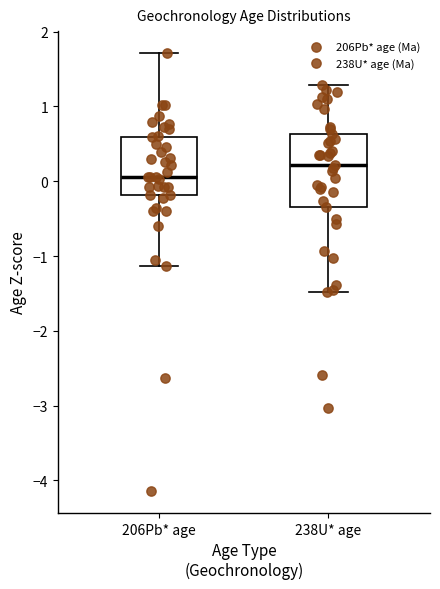

Comparing the boxes themselves (not the whiskers), which one is the tallest?

238U* age